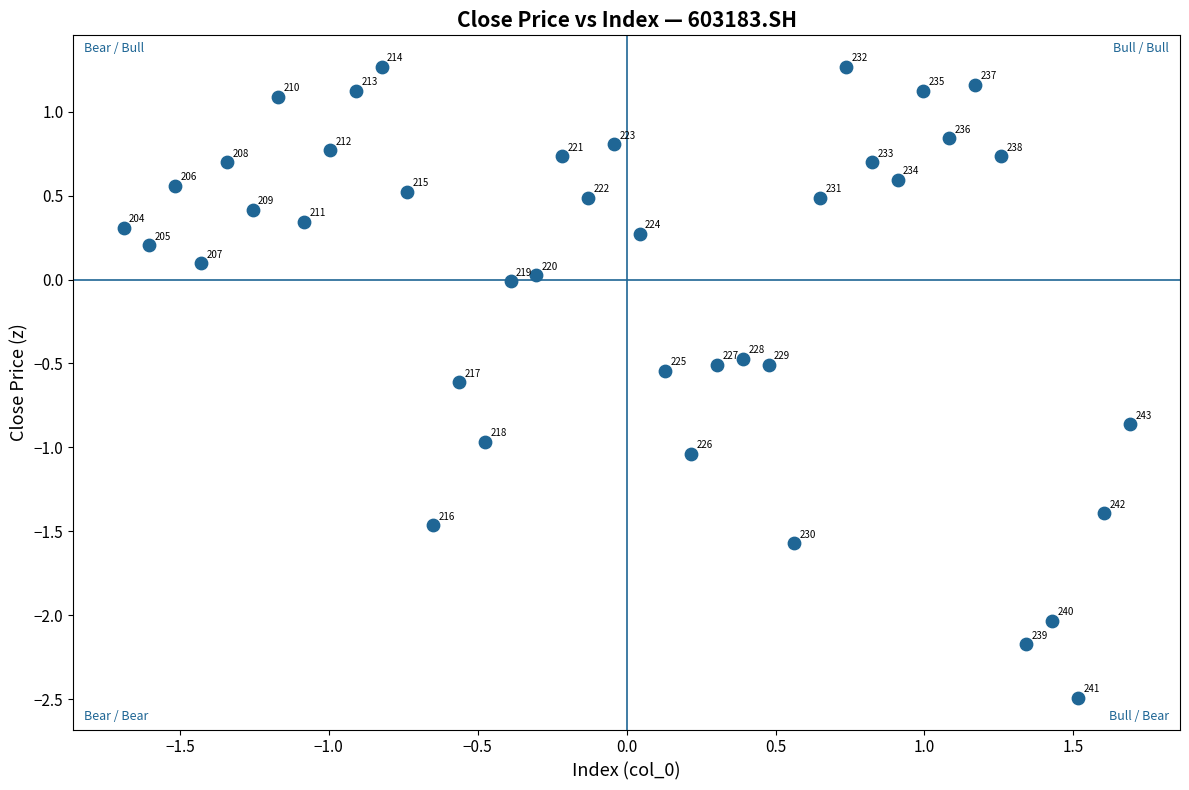

What is the range of Y values (max minus min)?

3.8